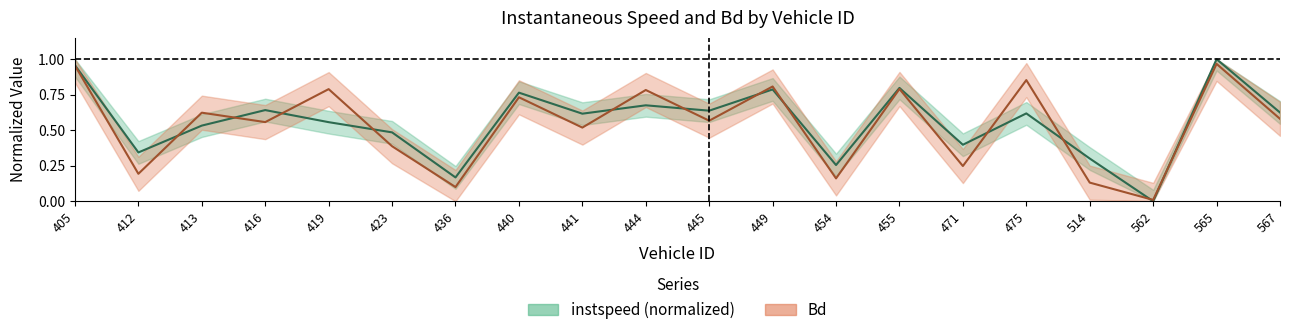

Which series ends up on top after the final intersection of instspeed and Bd?

instspeed